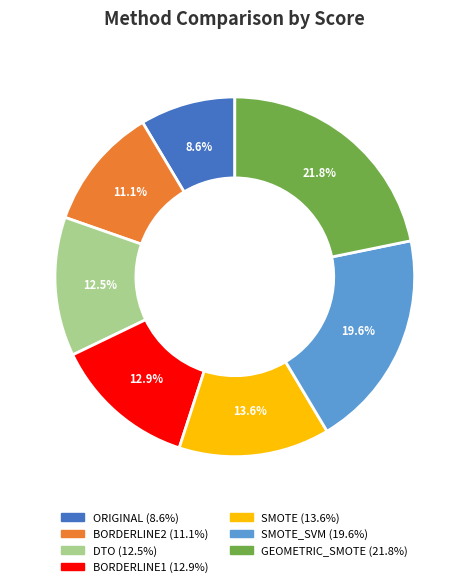

How many slices are in this pie chart?

7